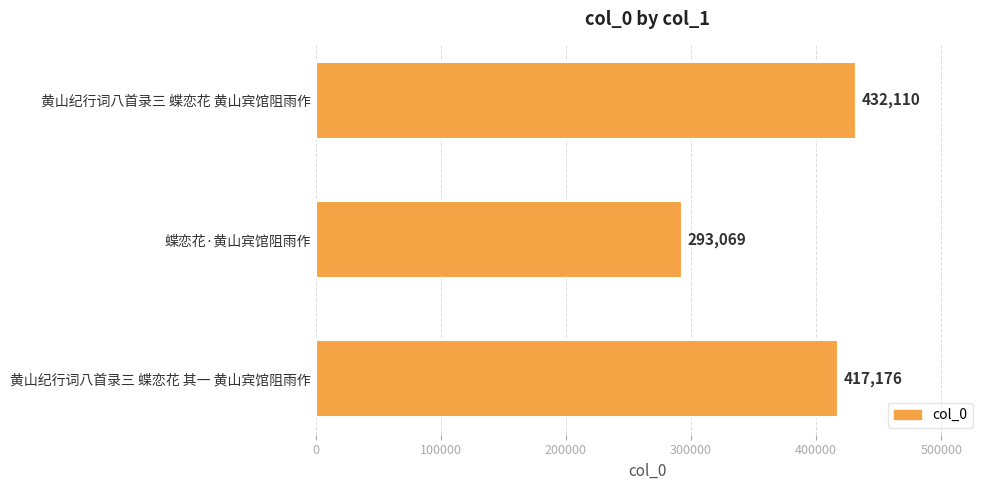

What is the value of the 1st bar from the top?

432110